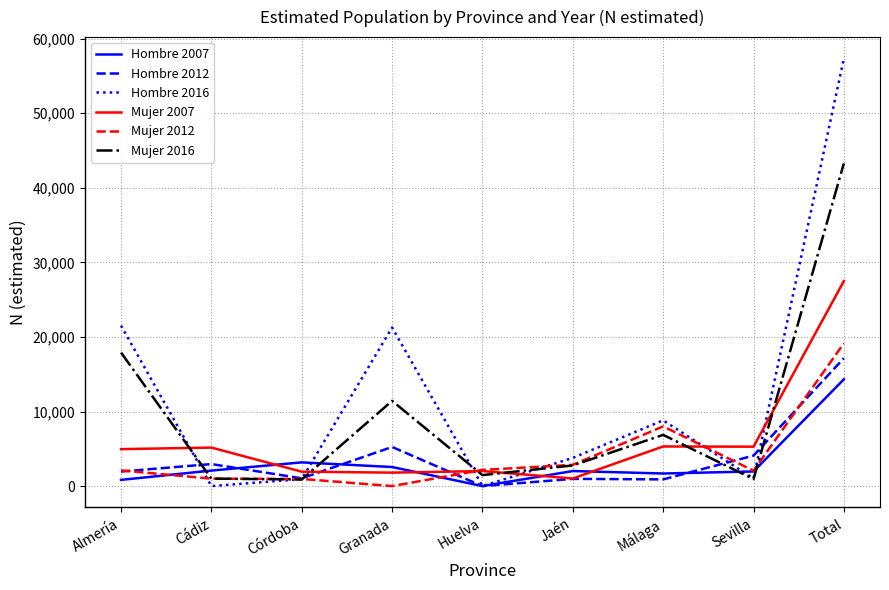

What is the difference between the highest and lowest values at Málaga?

7918